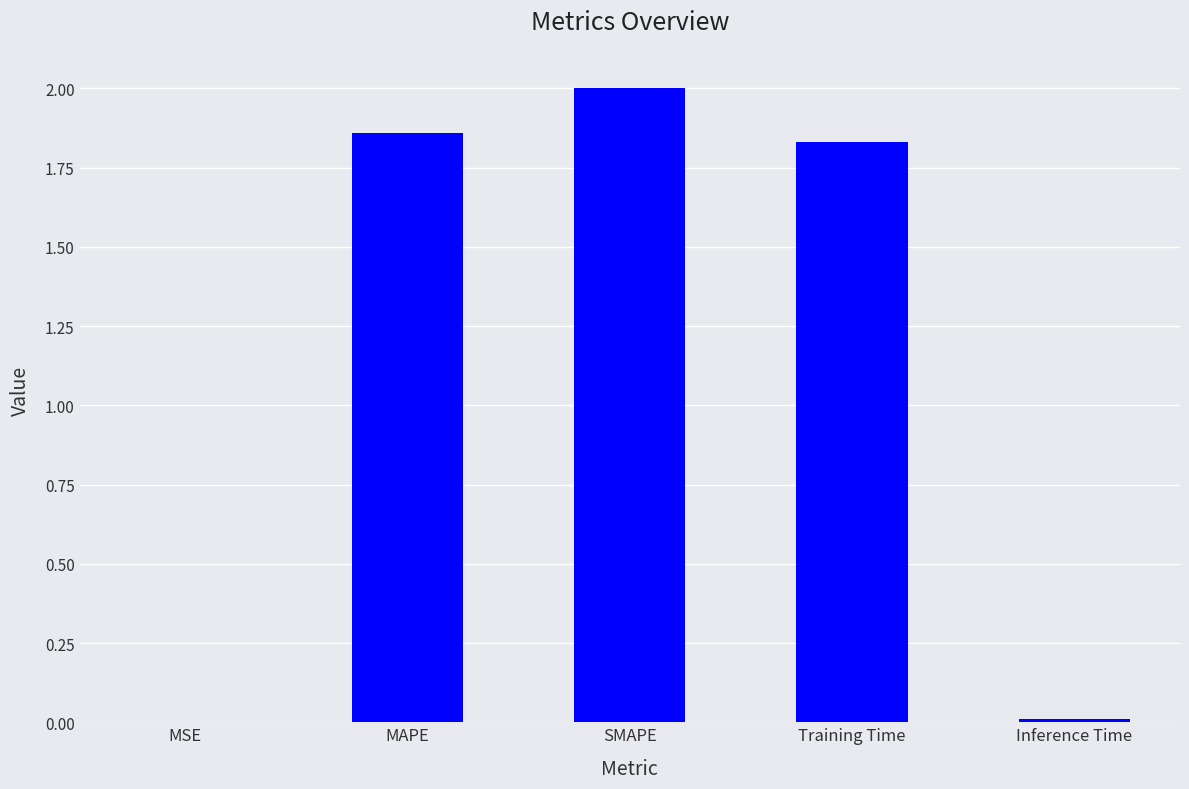

Between MAPE and SMAPE, which is larger?

SMAPE